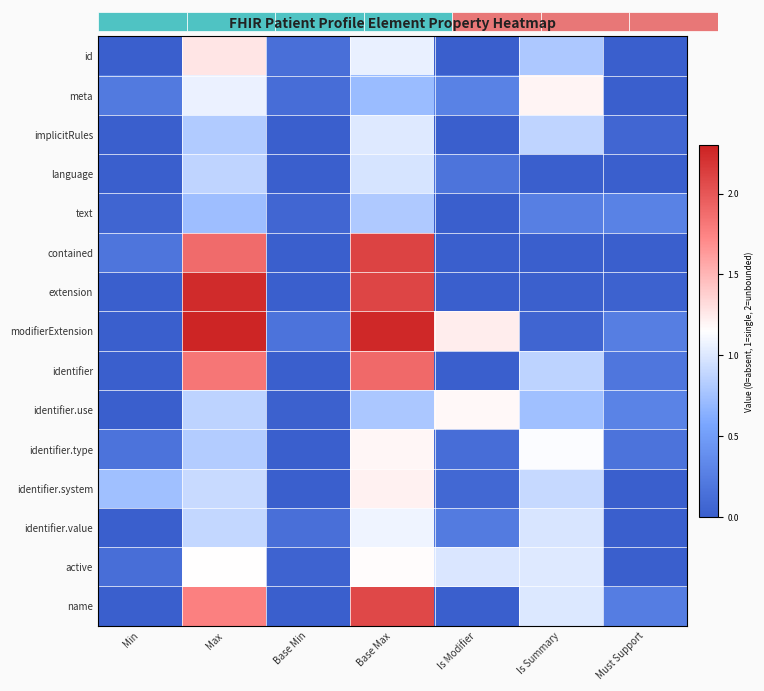

Is the value of name at Min greater than the value of id at Is Summary?

No